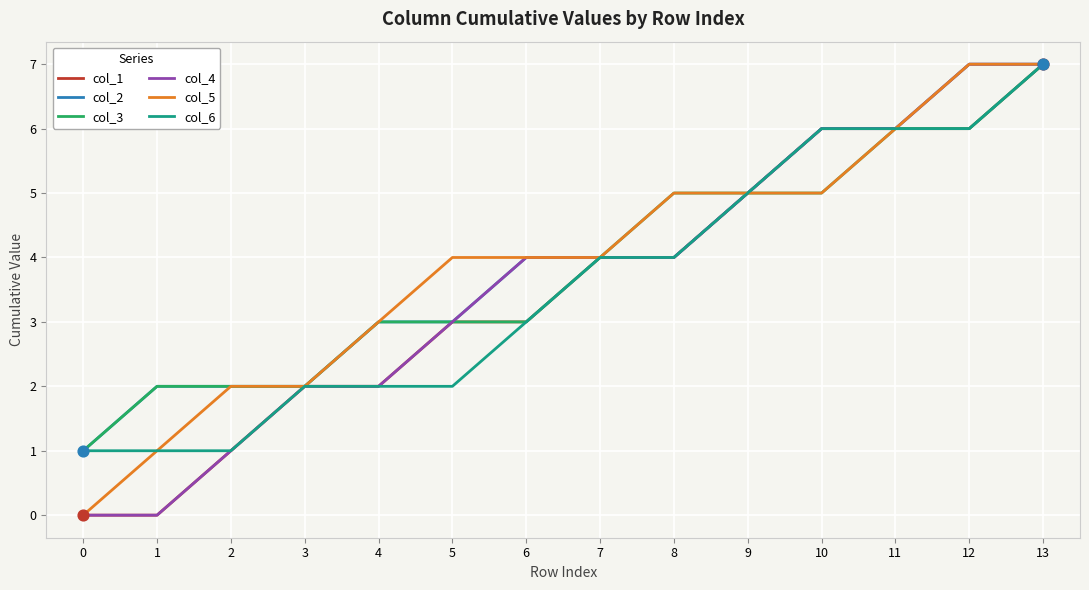

What is the total value across all series at 3?

12